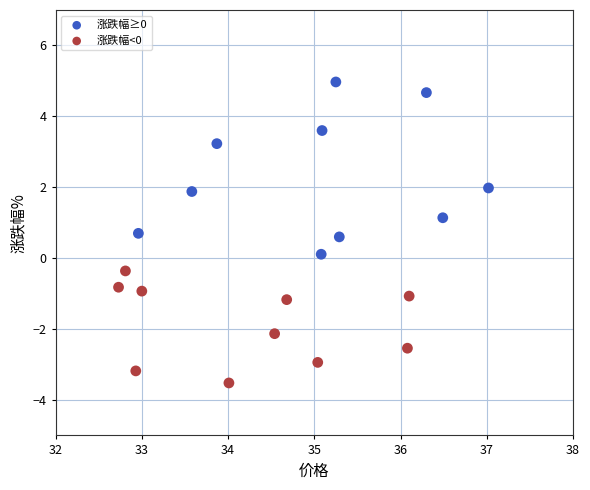

Which series reaches the minimum Y coordinate?

涨跌幅<0